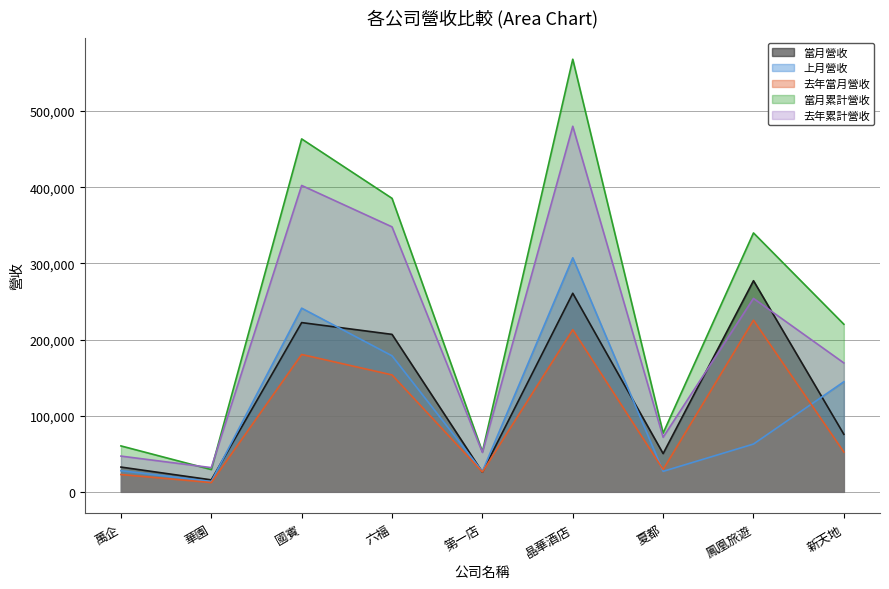

True or false: 去年累計營收 and 上月營收 intersect in this chart.

False